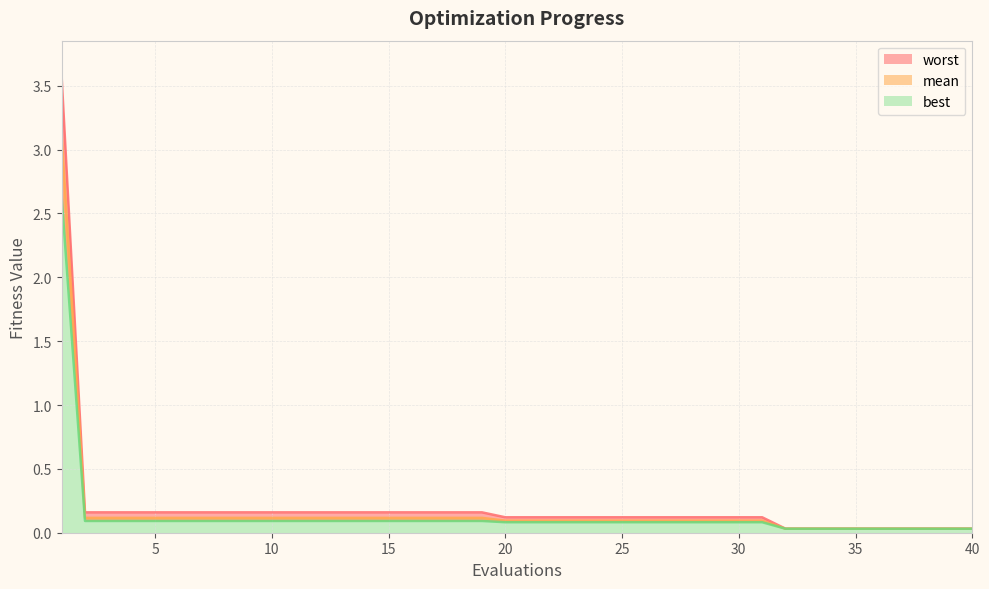

Rank the series by their average value, from highest to lowest.

worst, mean, best